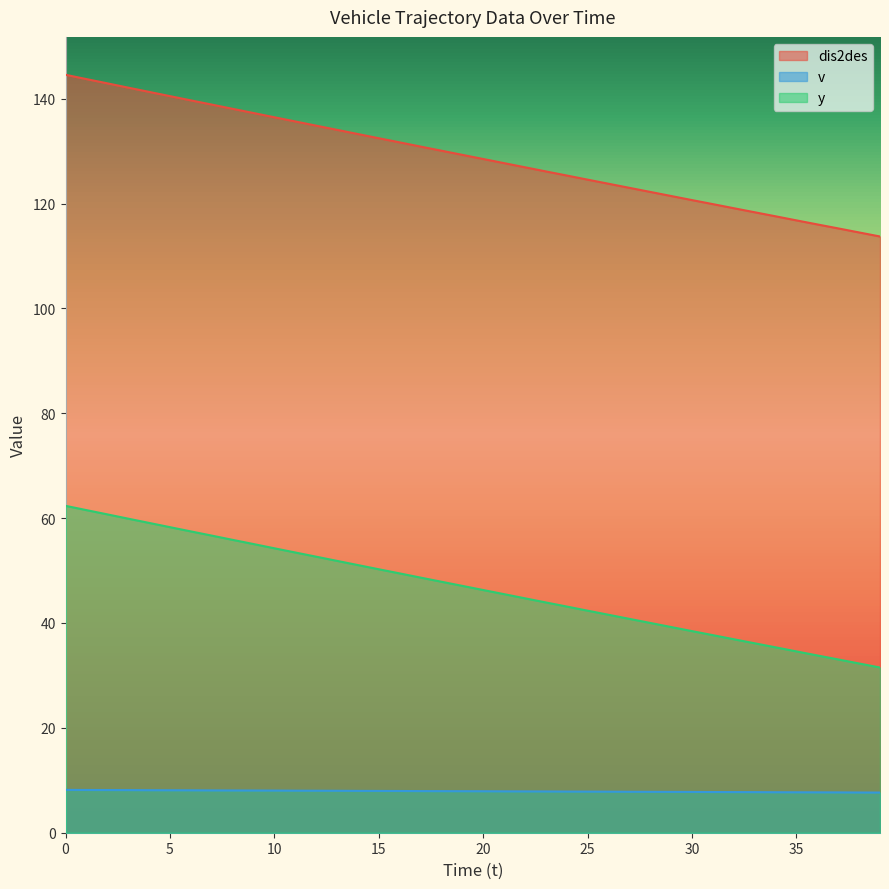

True or false: dis2des has a value of 134.1 at 13.

True